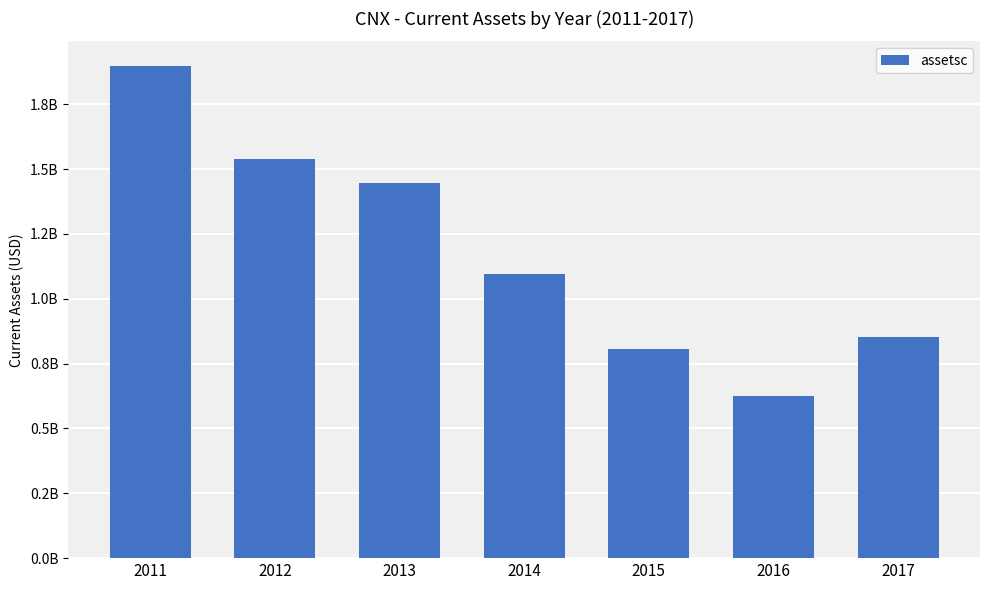

What value does the data have at 2017, to the nearest 100?

852504000